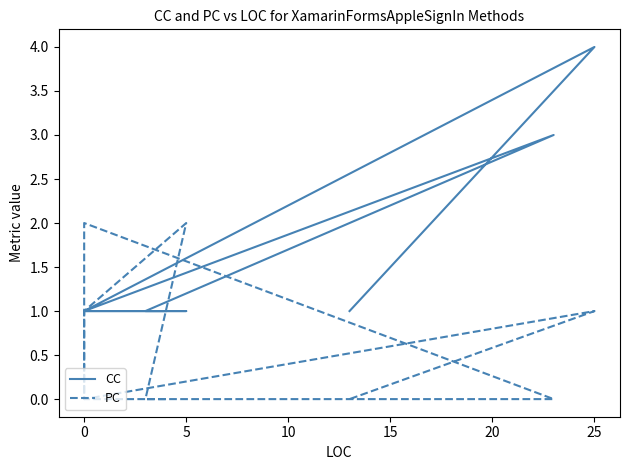

What is the lowest value of the CC series?

1